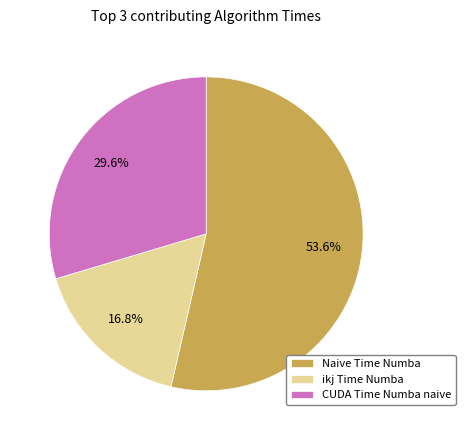

Which category accounts for the majority?

Naive Time Numba